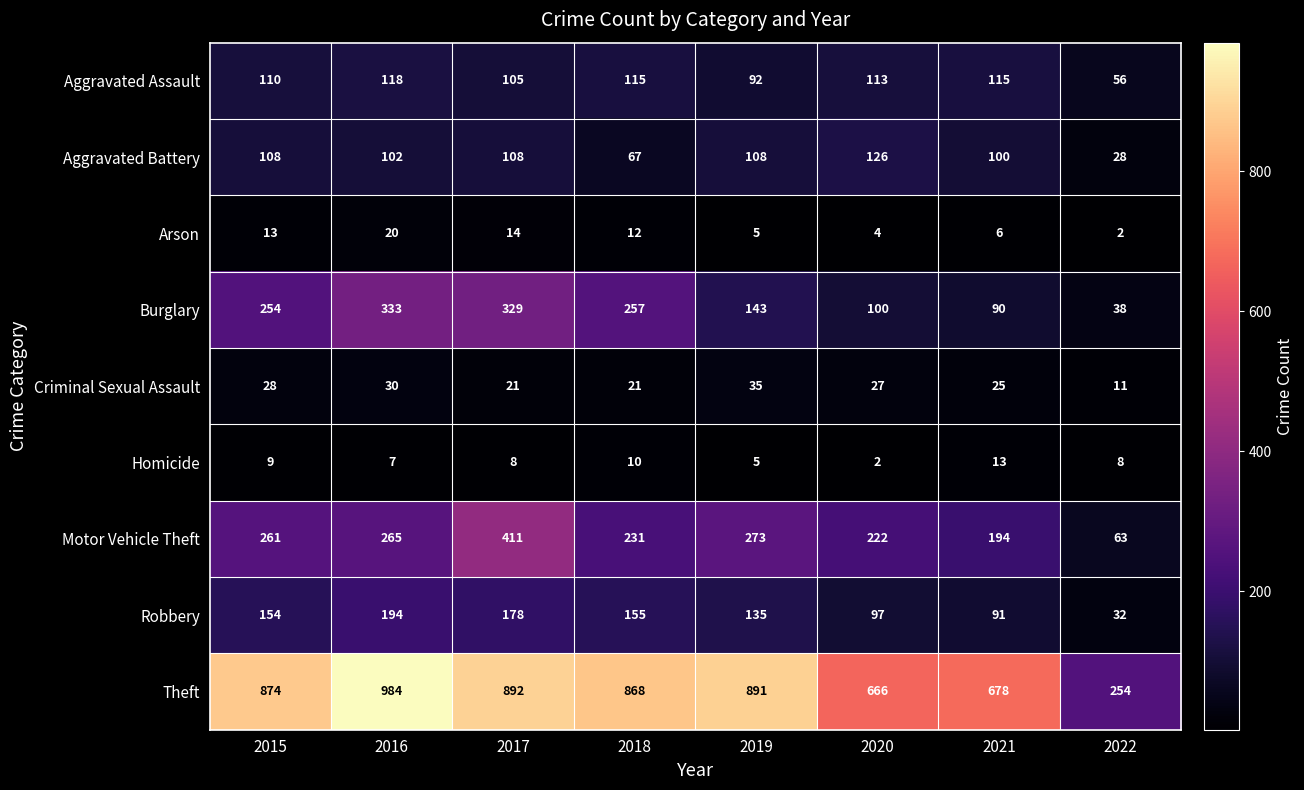

At how many categories does at least one series exceed 650?

7